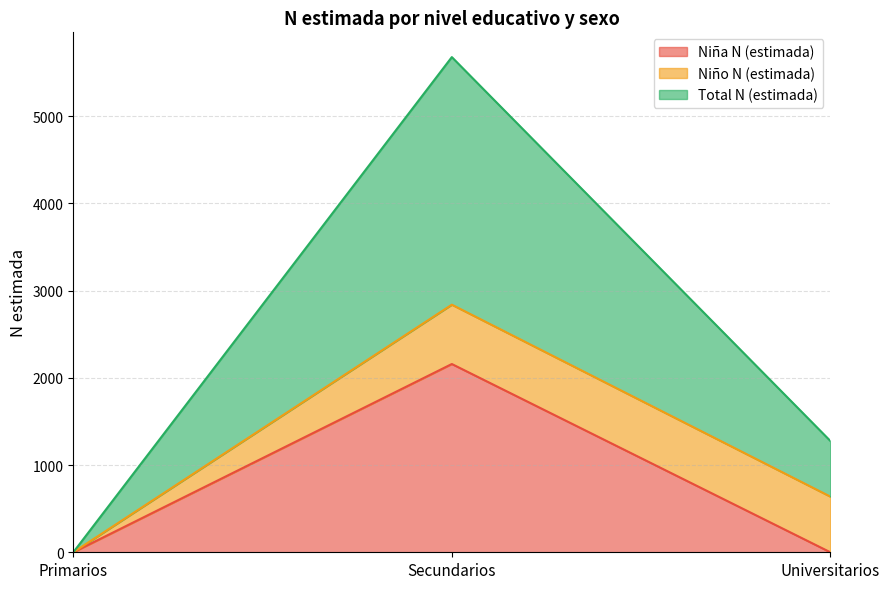

At which label is Total N (estimada) closest to 1419?

Universitarios